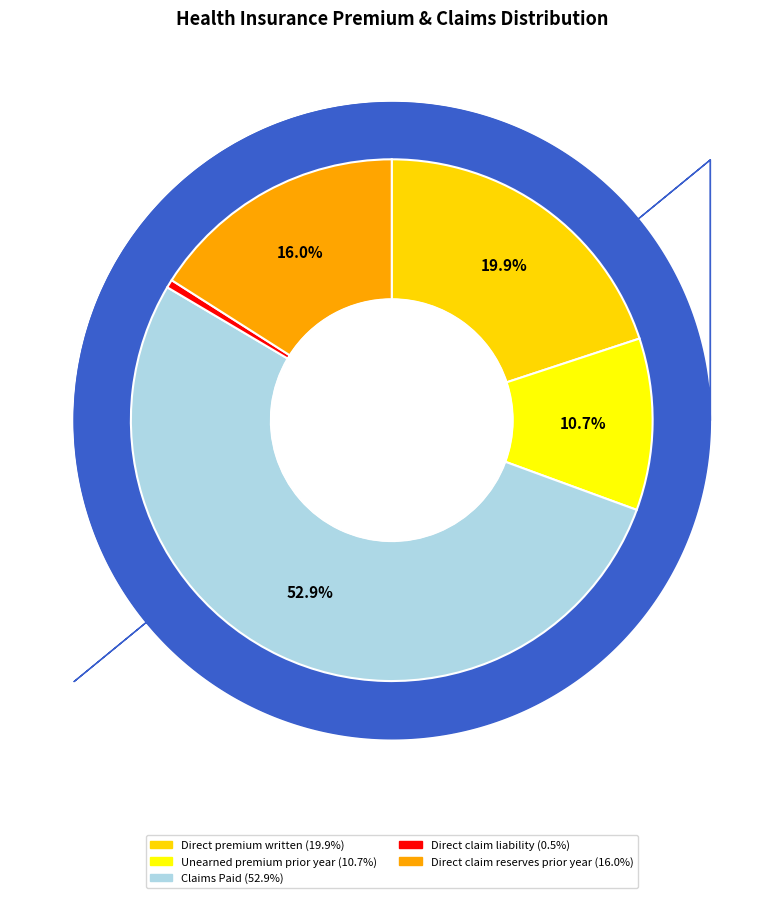

To the nearest percent, what percentage of the pie is Unearned premium prior year?

11%